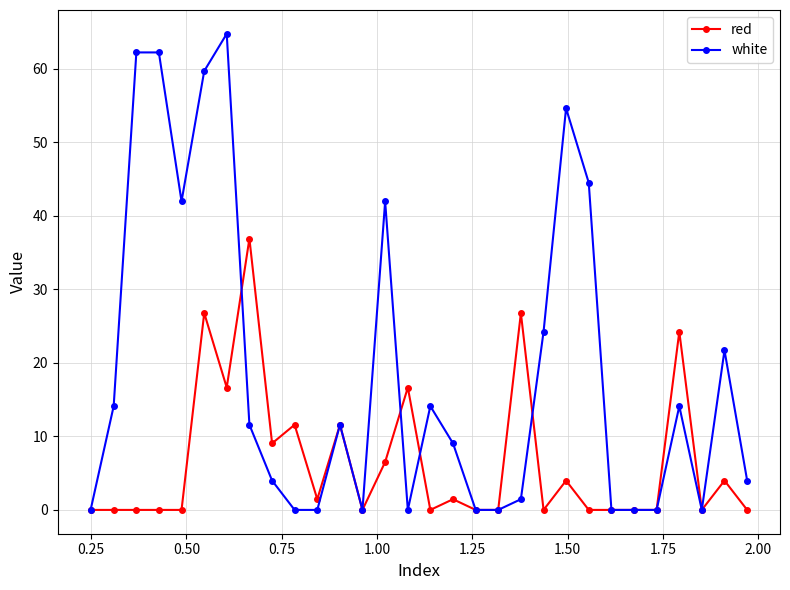

True or false: white has more than 1 points higher than both neighbors.

True